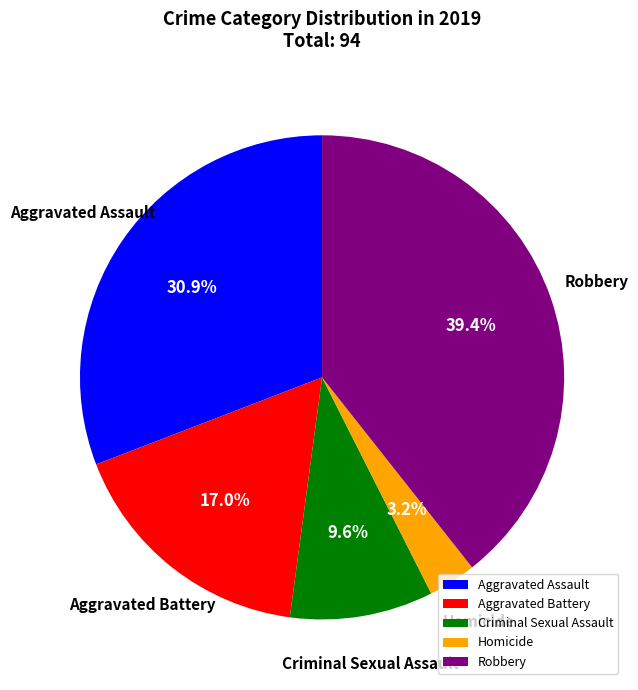

Which category has the smallest portion of the pie?

Homicide